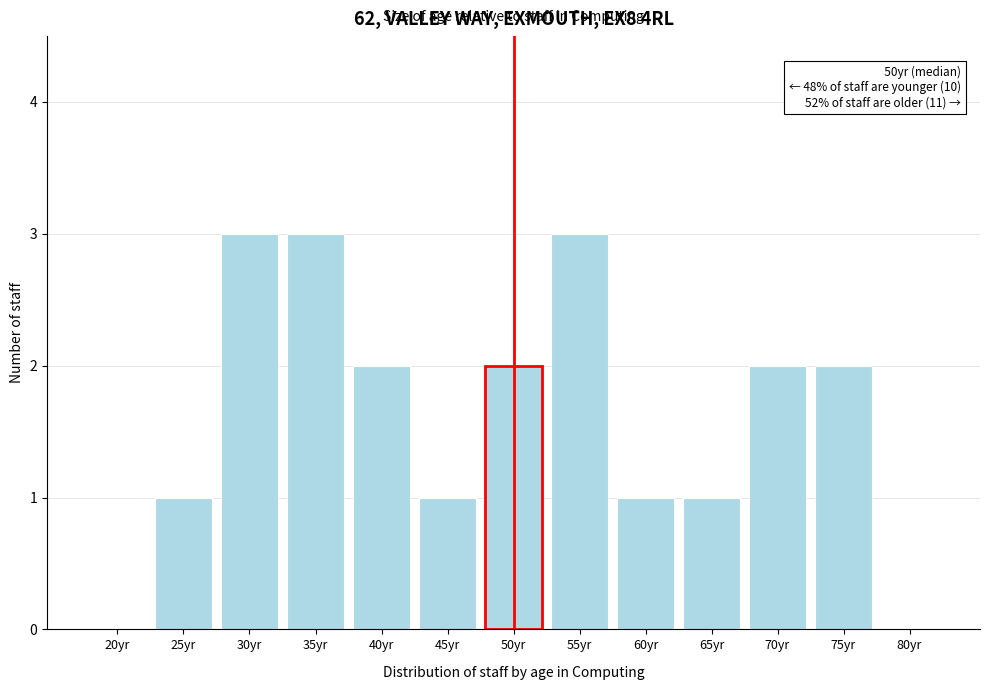

Reading right to left, transcribe all the data shown in this chart.

80yr=0	75yr=2	70yr=2	65yr=1	60yr=1	55yr=3	50yr=2	45yr=1	40yr=2	35yr=3	30yr=3	25yr=1	20yr=0